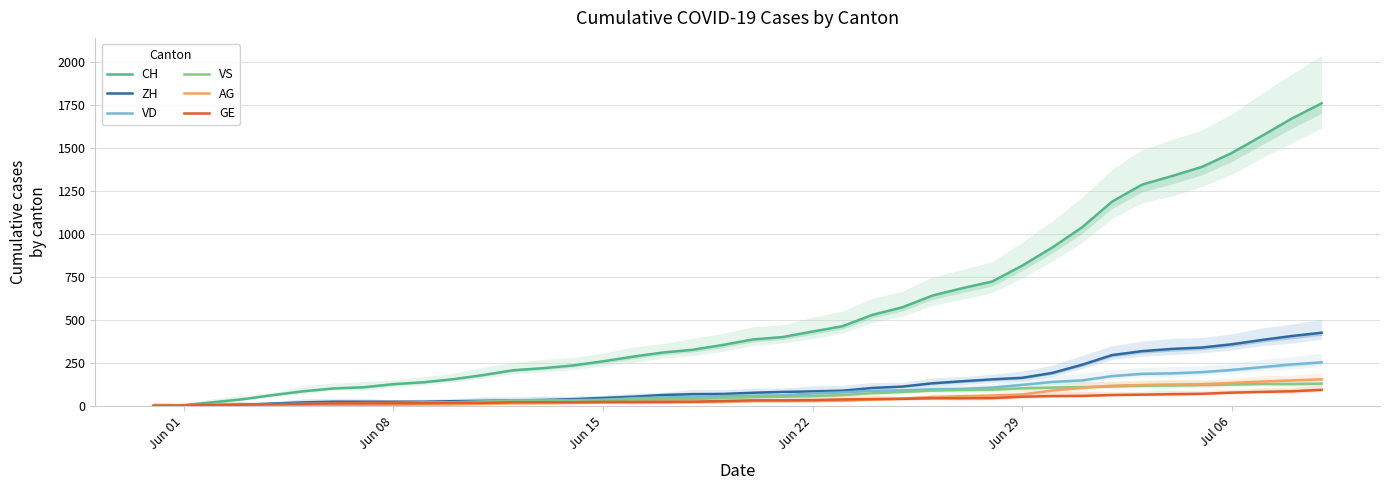

How many positive values does the ZH series have?

38